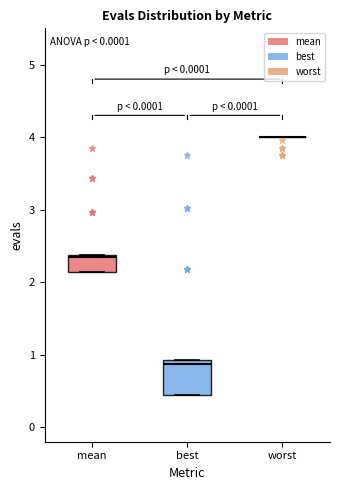

Comparing the boxes themselves (not the whiskers), which one is the tallest?

best